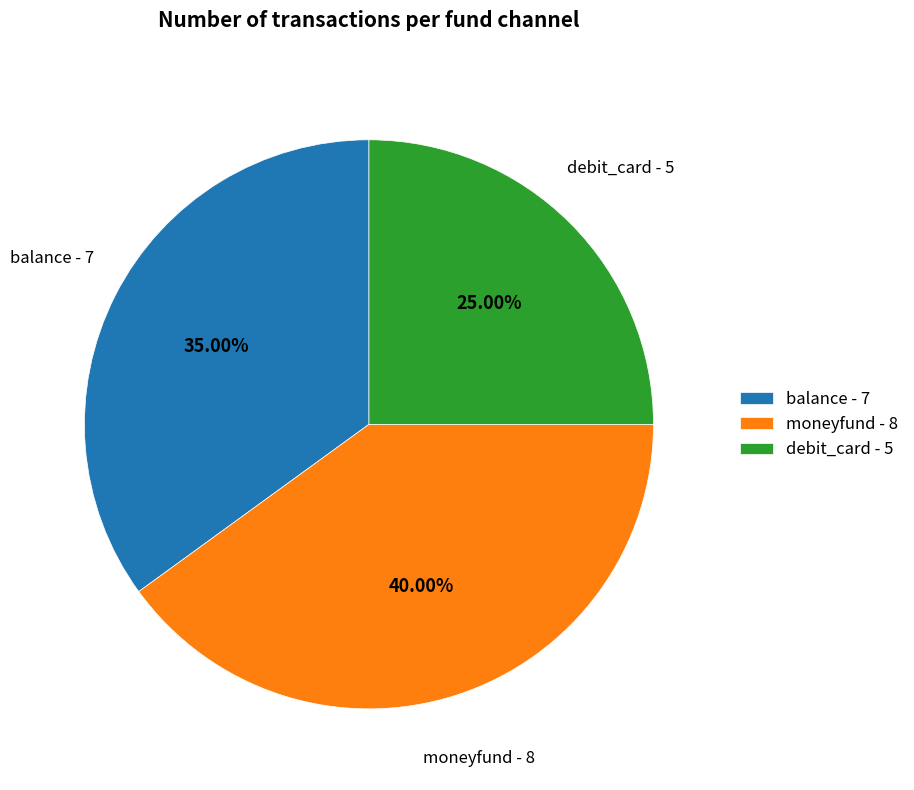

Count the number of slices in the pie.

3